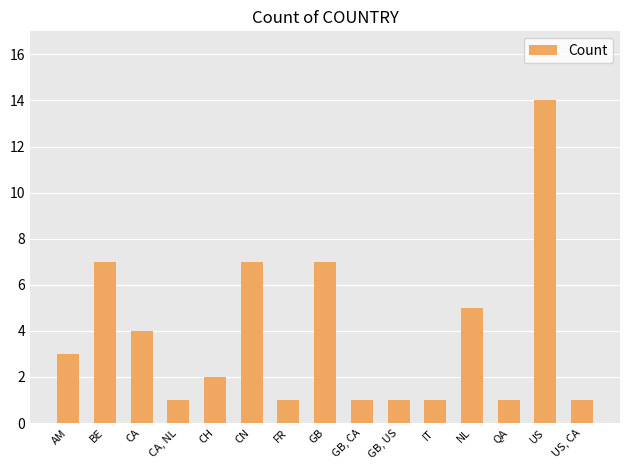

What is the difference between the values at CH and GB, US?

1